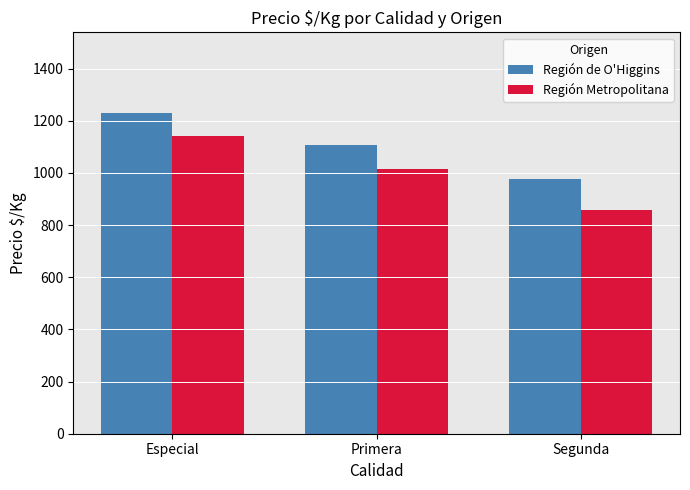

What is the difference between the maximum and minimum values in the Región de O'Higgins series?

254